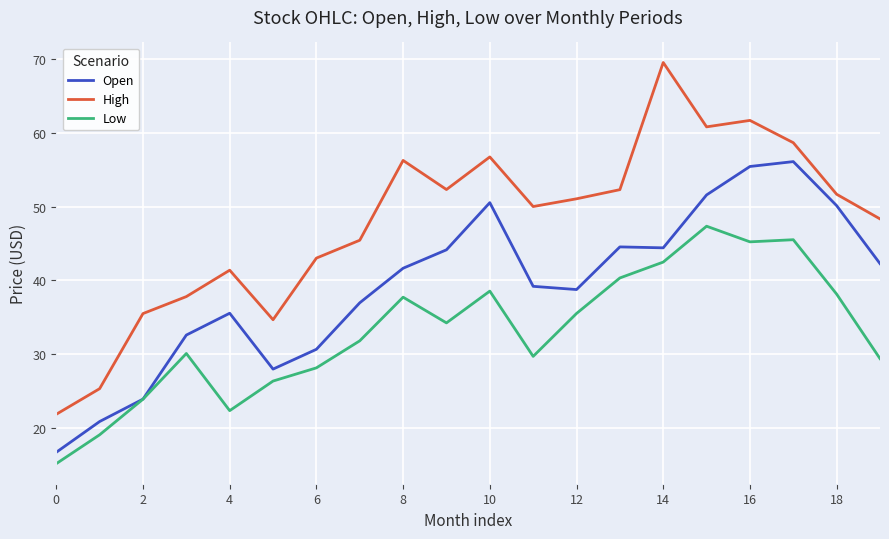

What is the minimum value for Open?

16.7